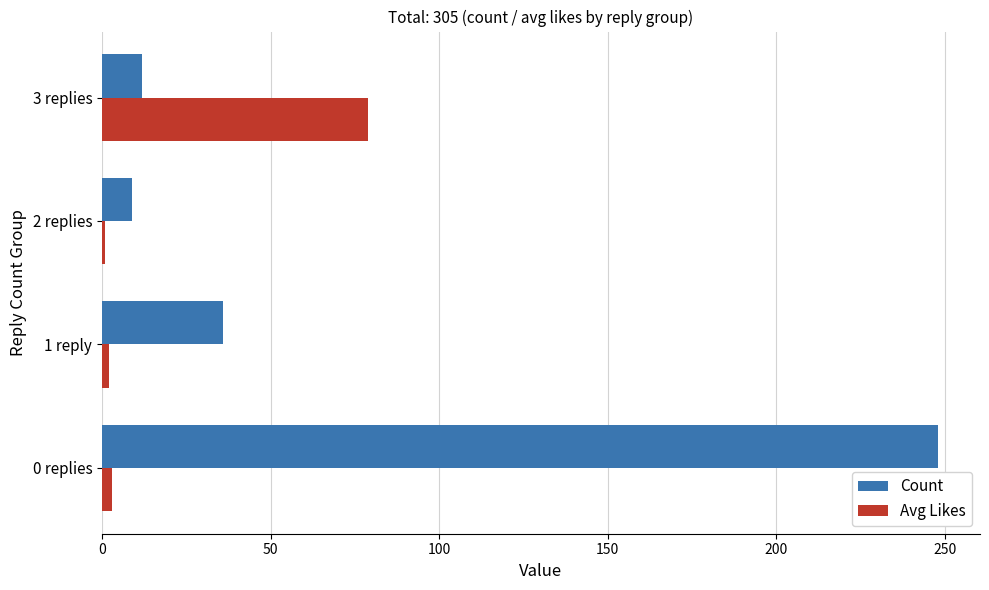

Count the number of data series in this chart.

2